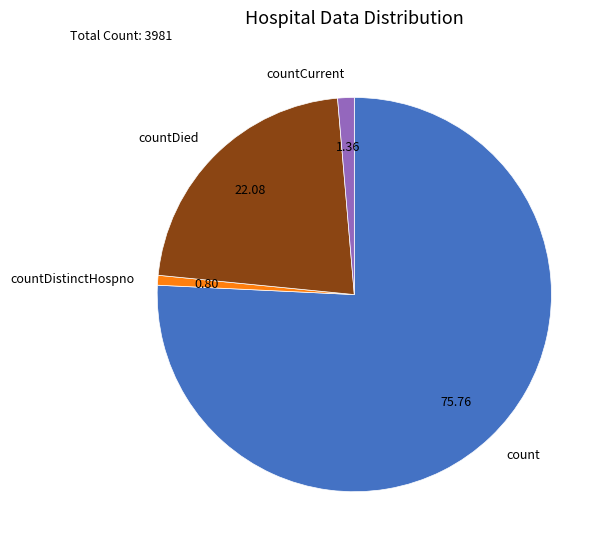

Between countCurrent and countDistinctHospno, which is larger?

countCurrent